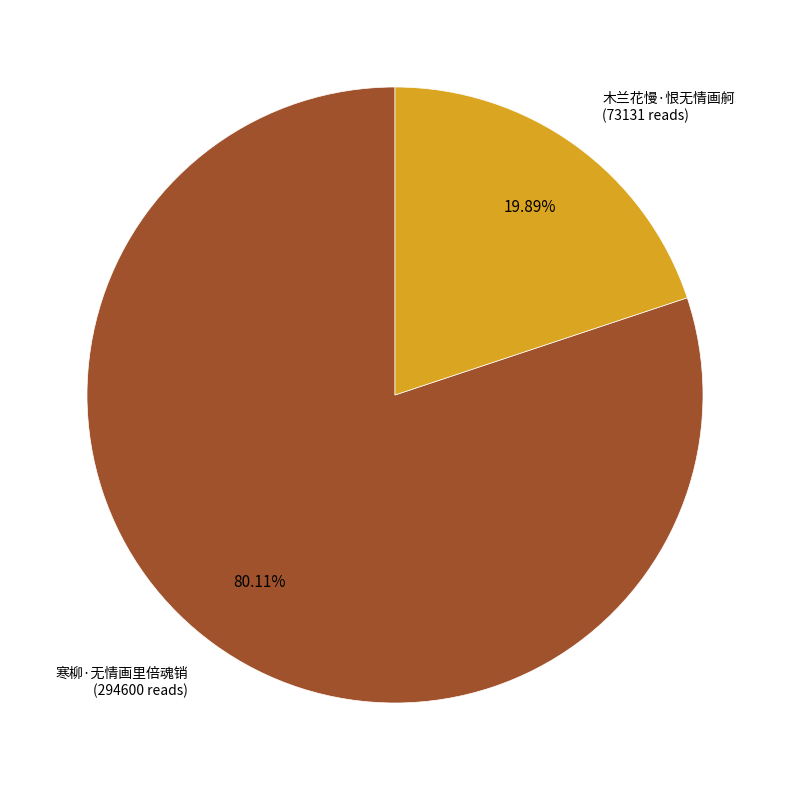

Is there any slice that represents more than half of the pie?

Yes